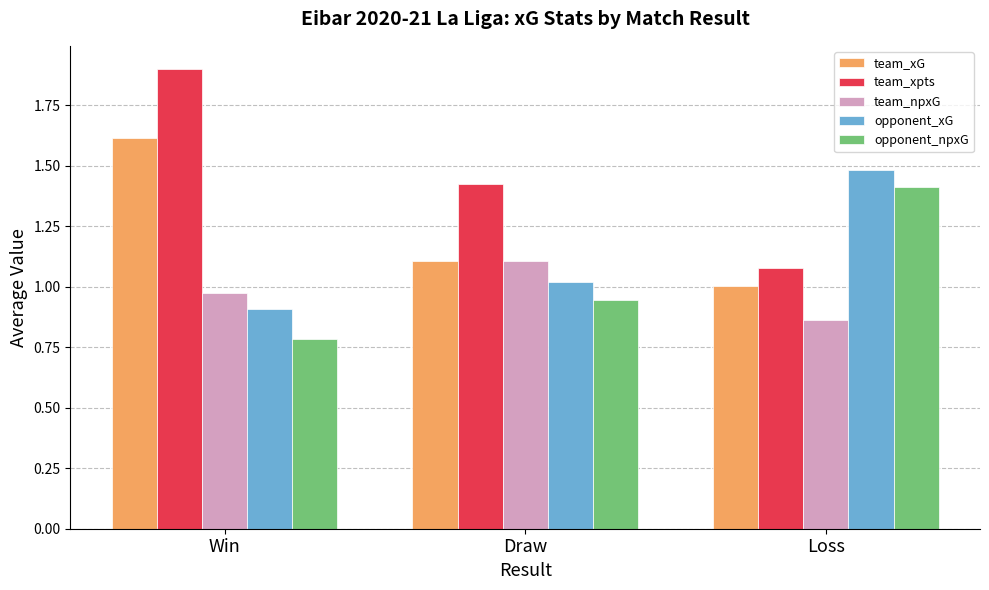

How many groups of bars are there?

3